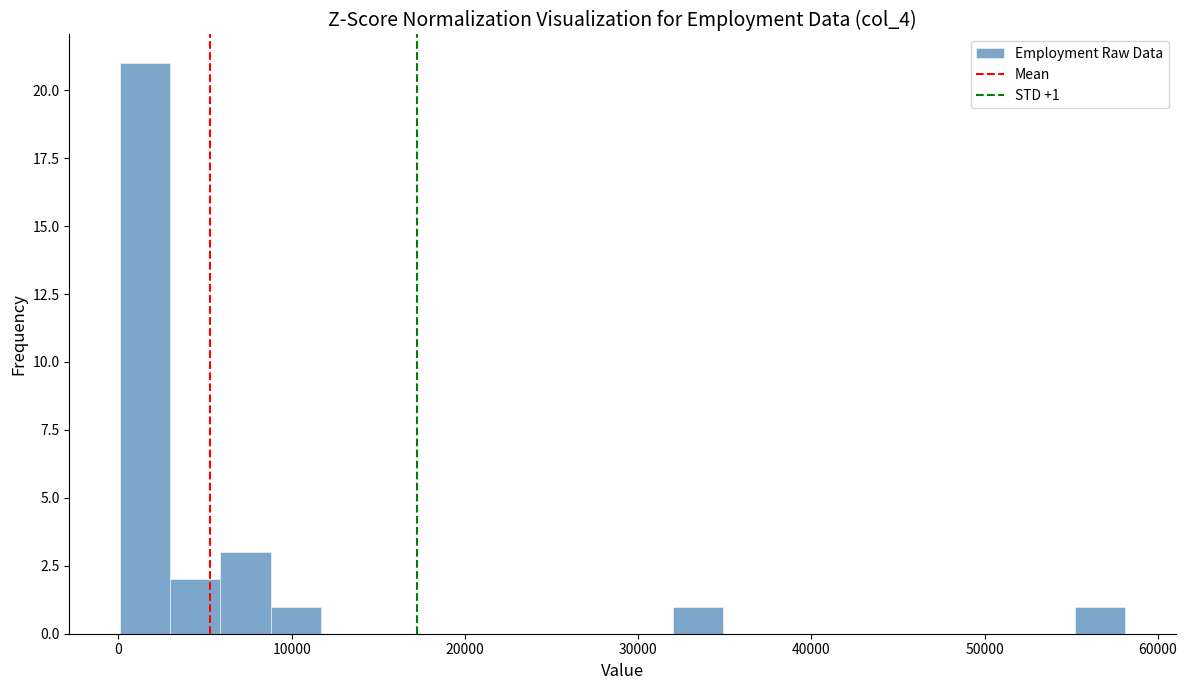

Around what value on the x-axis is the tallest bar? Give the approximate position of its centre, as read against the axis.

2000